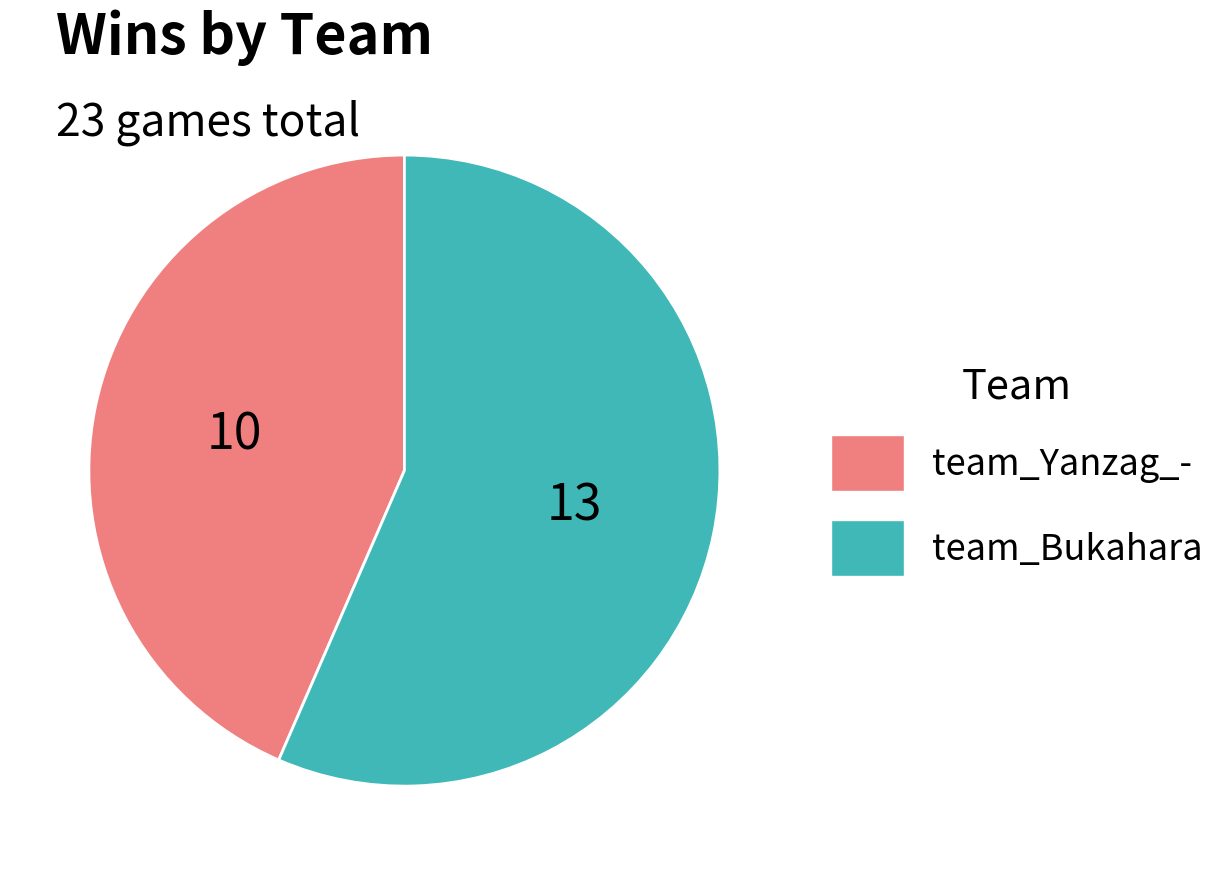

True or false: team_Bukahara accounts for 57% of the total.

True